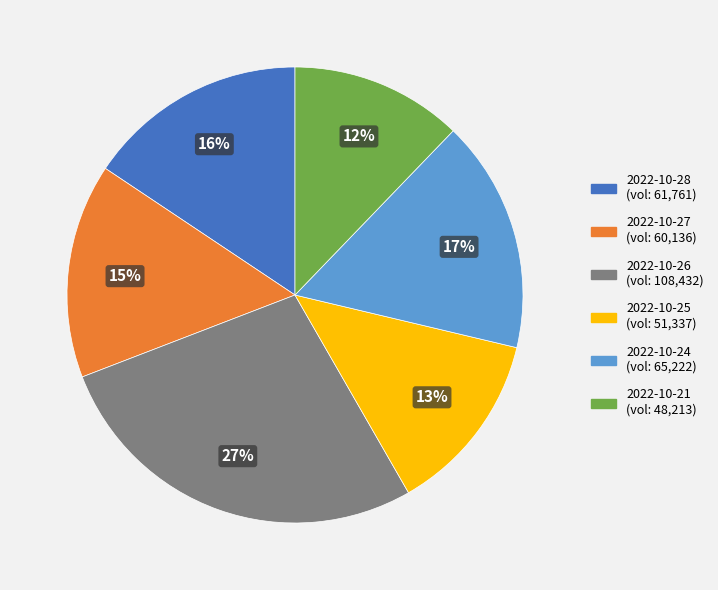

To the nearest percent, what is the average slice percentage?

17%